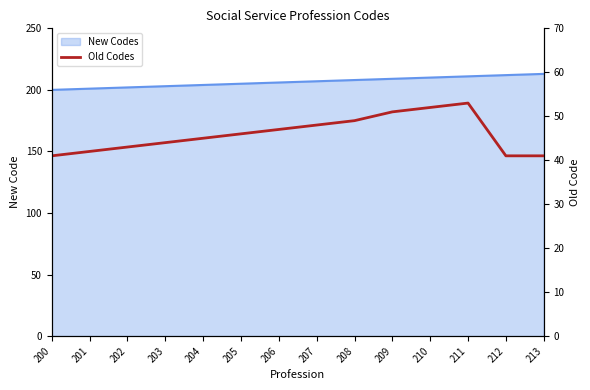

What is the difference between the values at 208 and 204?

4